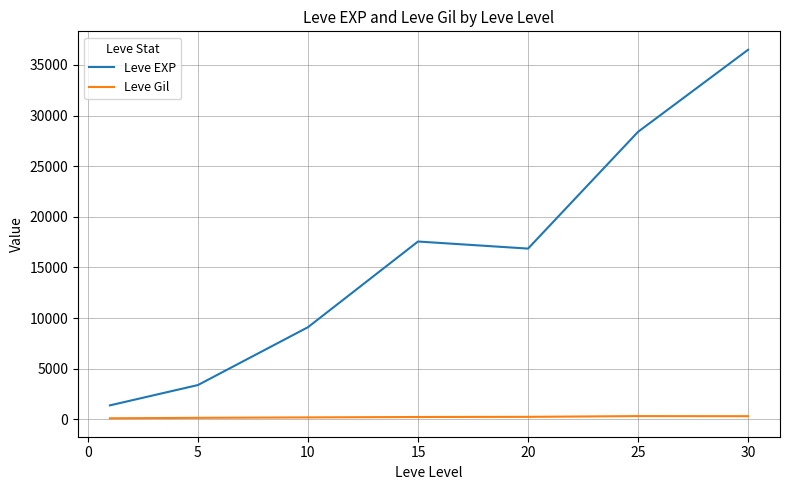

List the series in order of their overall mean, lowest first.

Leve Gil, Leve EXP